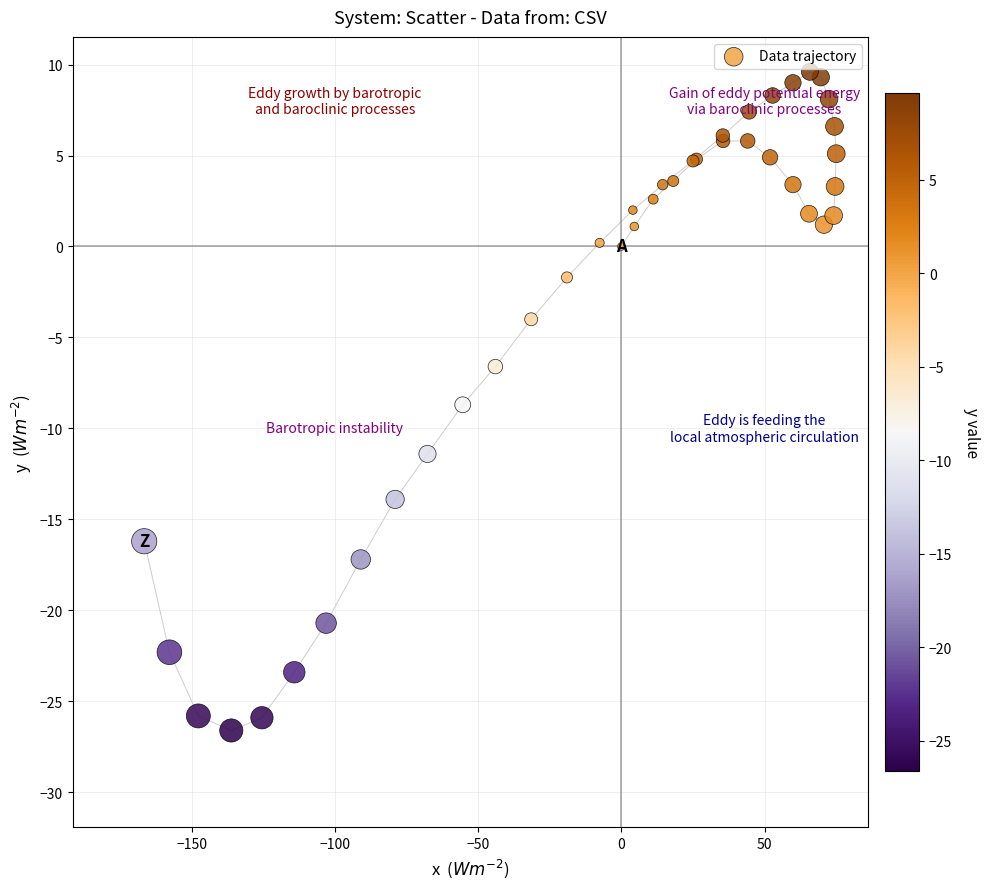

What Y value in the scatter plot is closest to -8?

-8.7